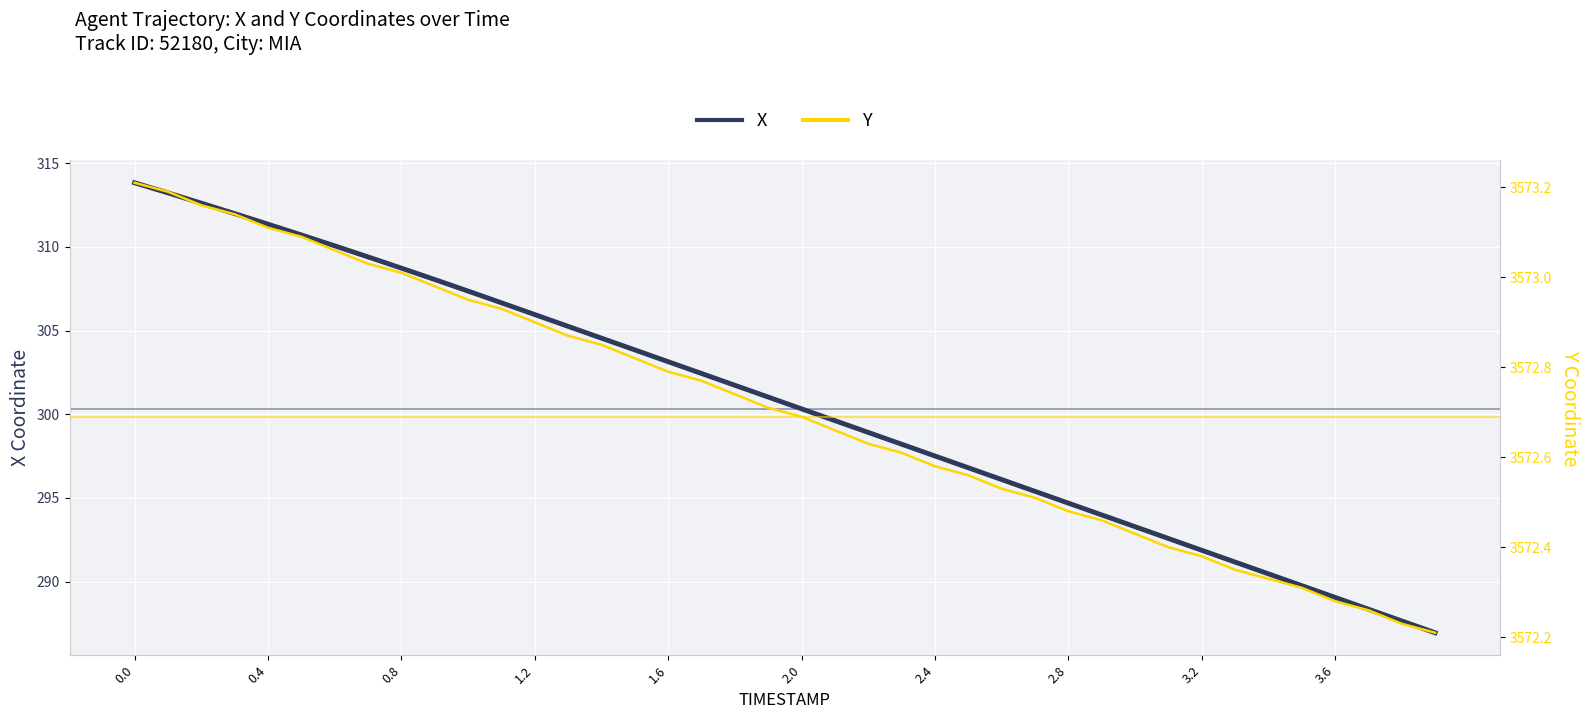

True or false: X has a value of 141.8 at 2.0.

False